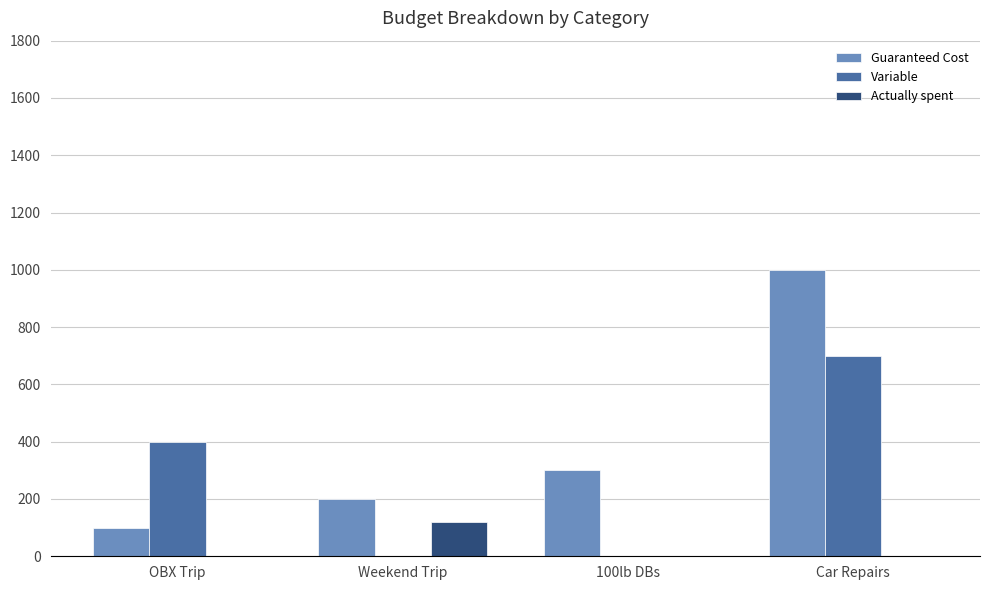

Count the number of categories in the chart.

4